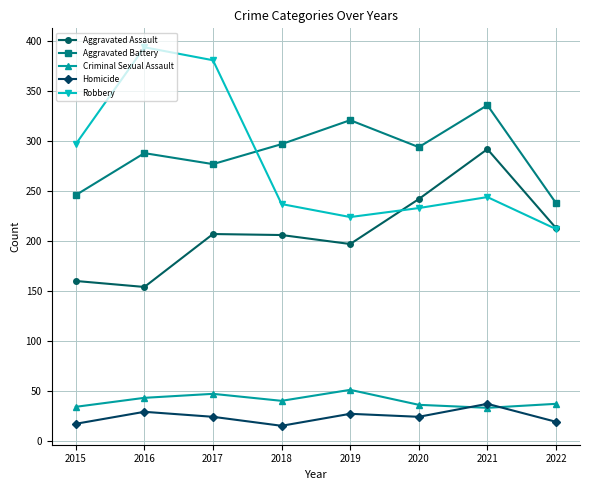

At which category does Aggravated Battery reach its first local valley?

2017